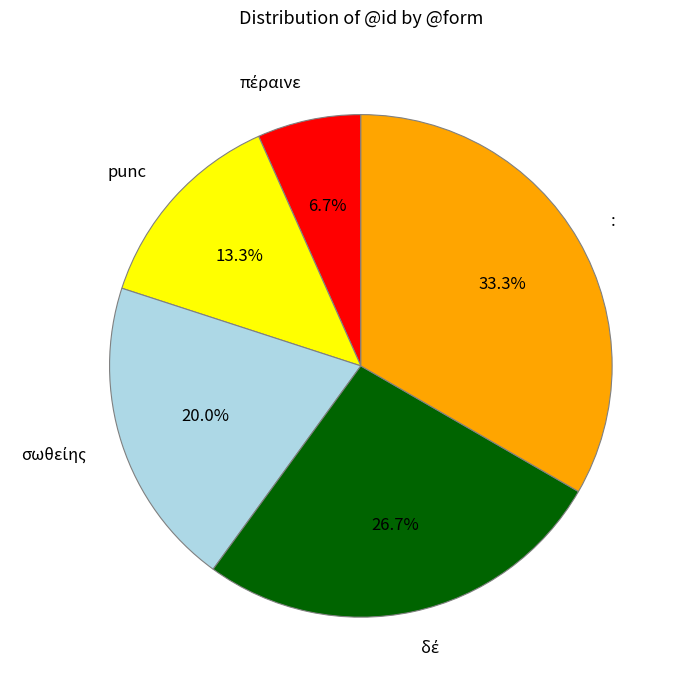

What percentage is the : slice, to the nearest percent?

33%